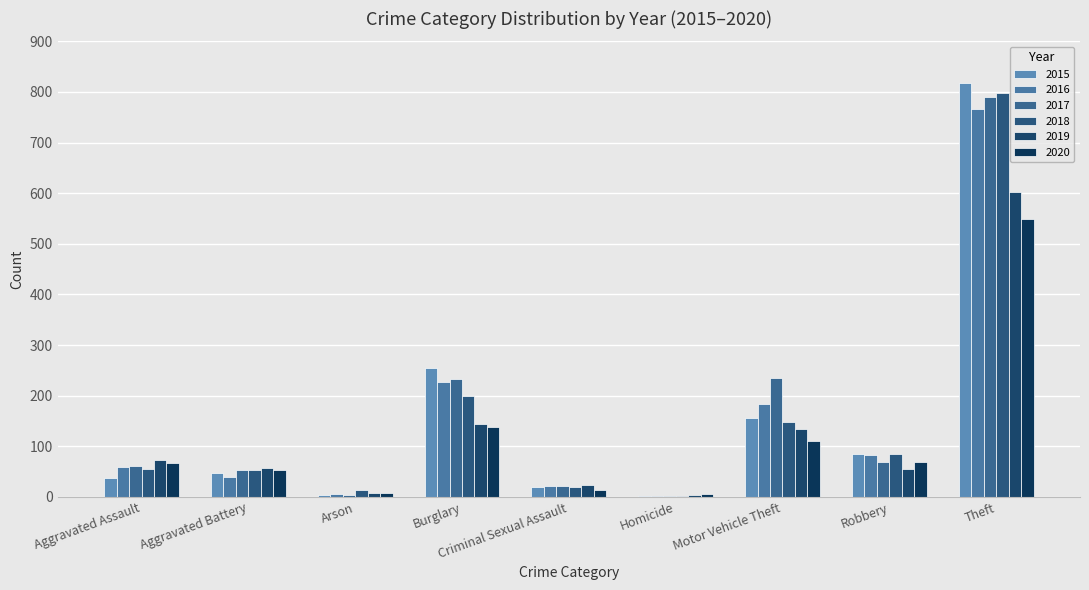

What is the difference between the 2020 values at Aggravated Battery and Theft?

496